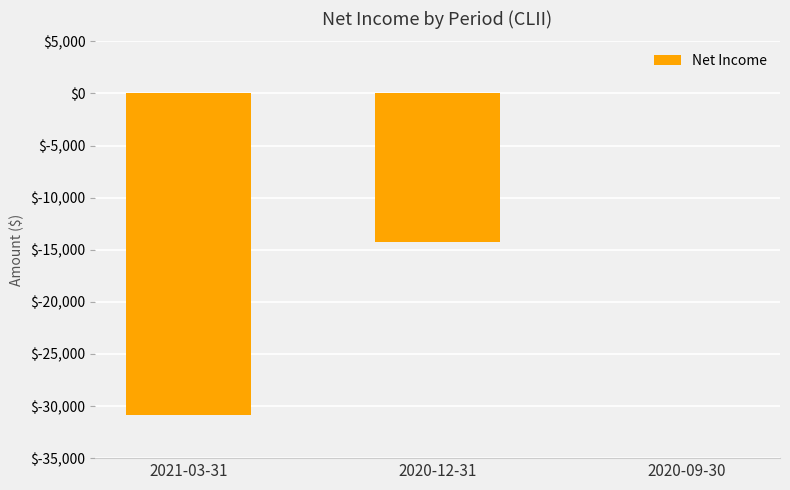

Which label corresponds to the largest value in the chart?

2020-09-30